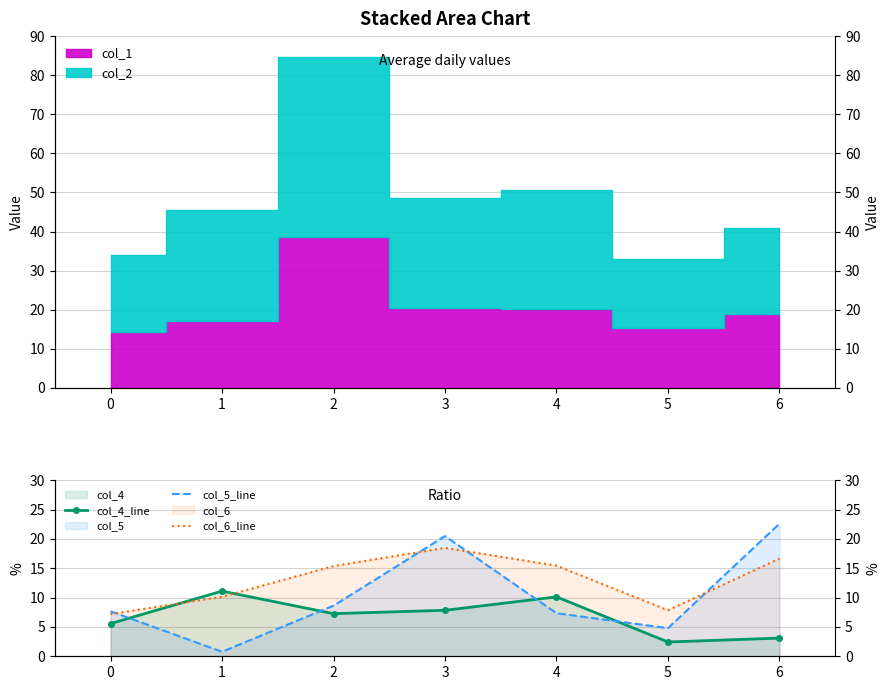

True or false: col_6_line and col_4_line cross at least once.

True